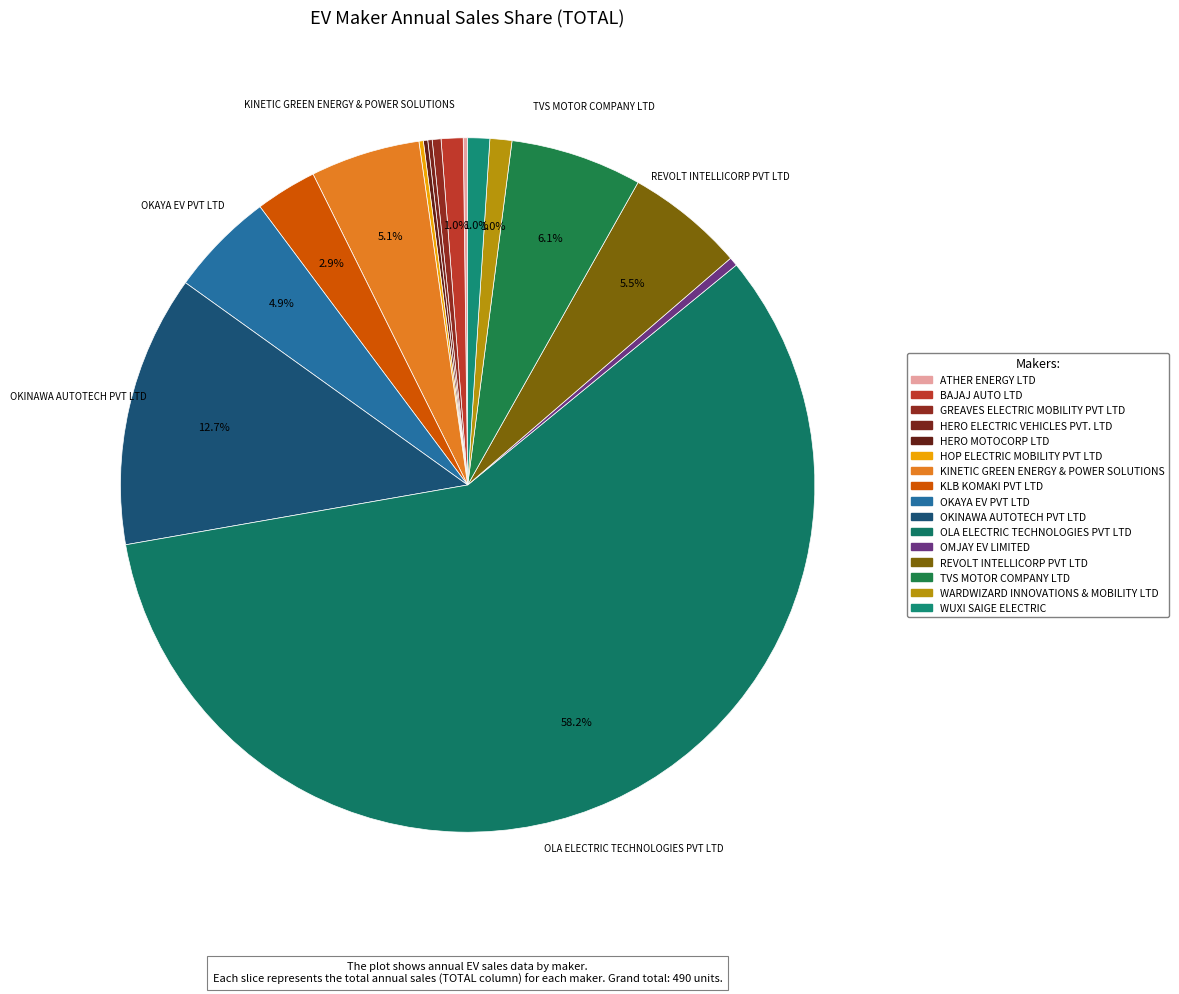

What is the total percentage of WUXI SAIGE ELECTRIC and TVS MOTOR COMPANY LTD?

7.1%